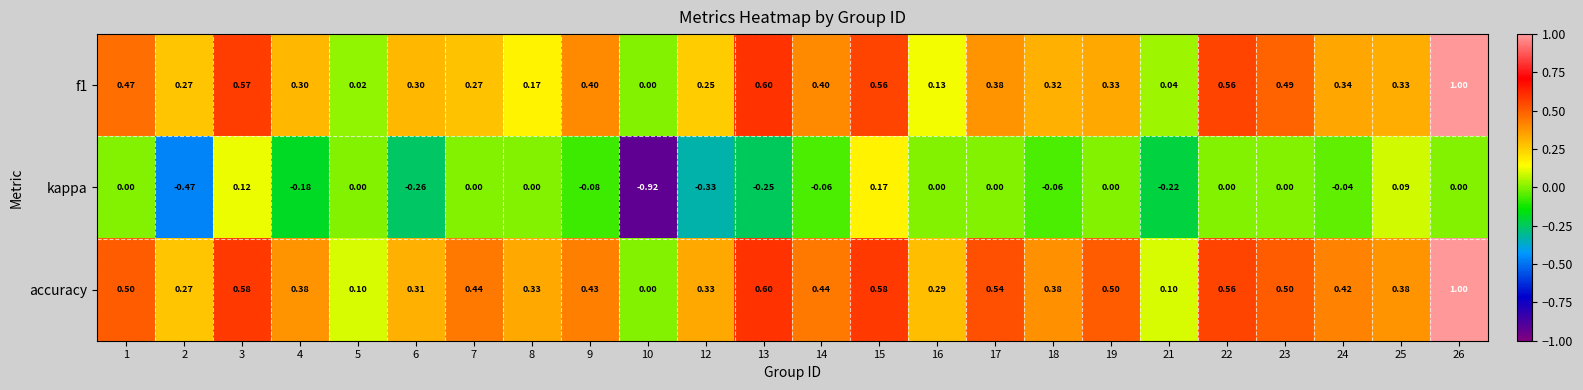

Count the number of categories in the chart.

24